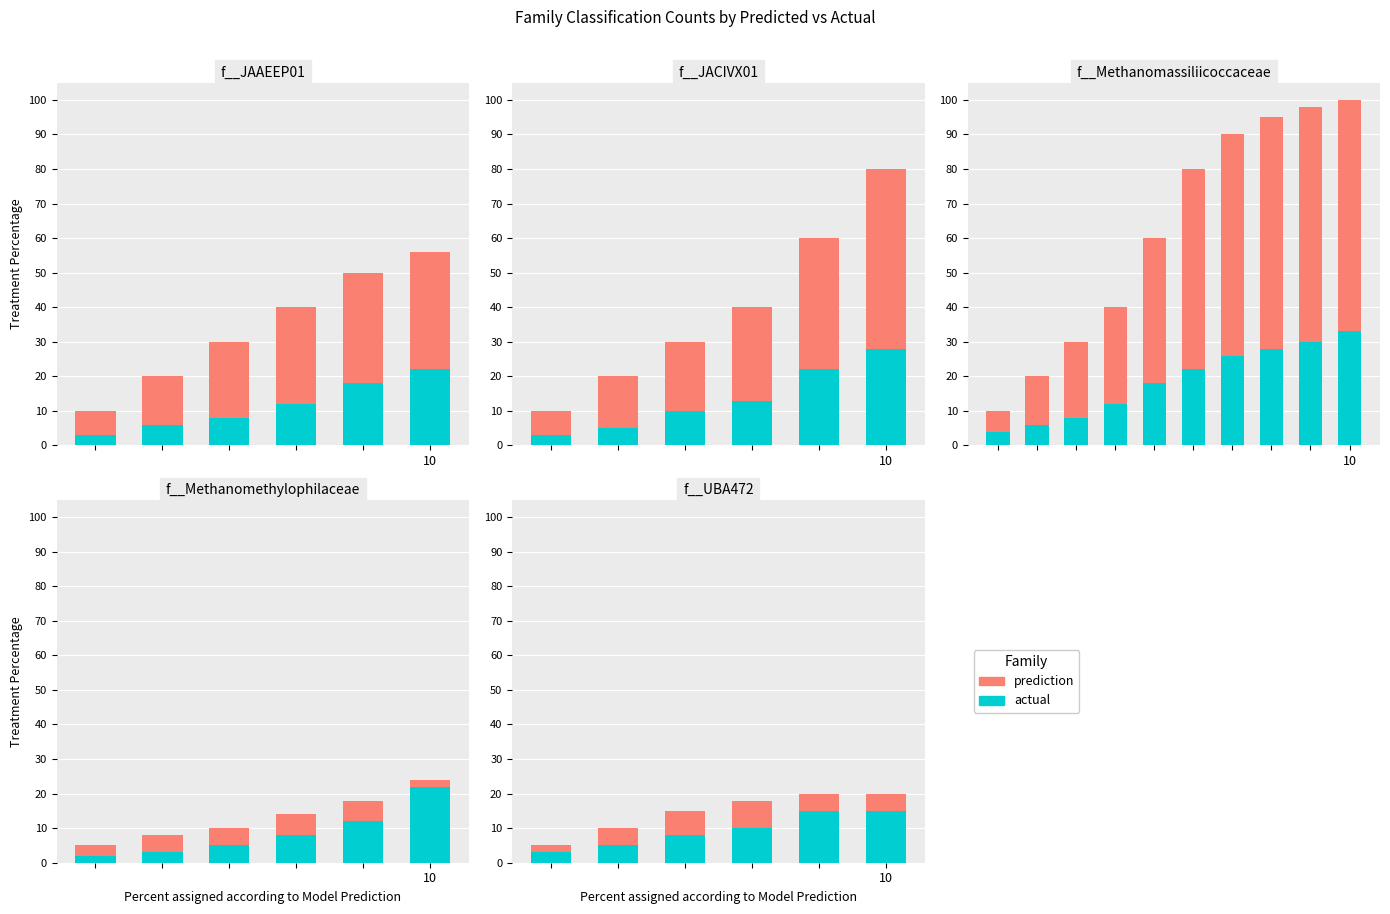

Which series changed the most between 10 and 2?

prediction